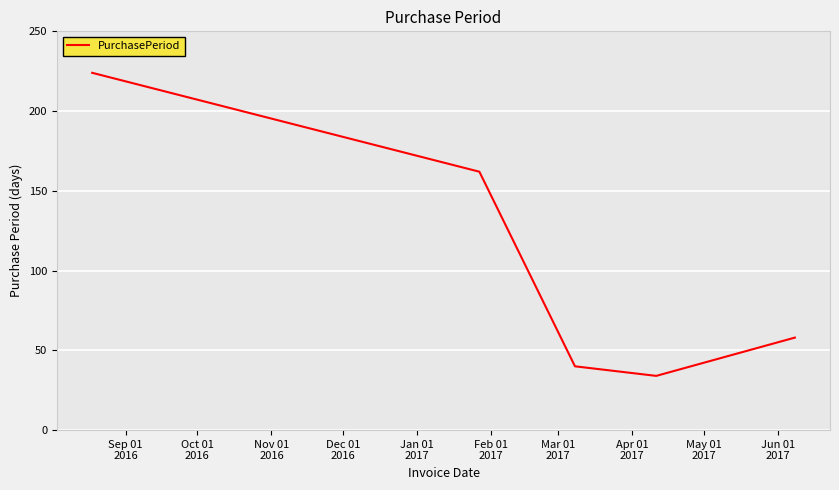

What is the greatest value displayed?

224